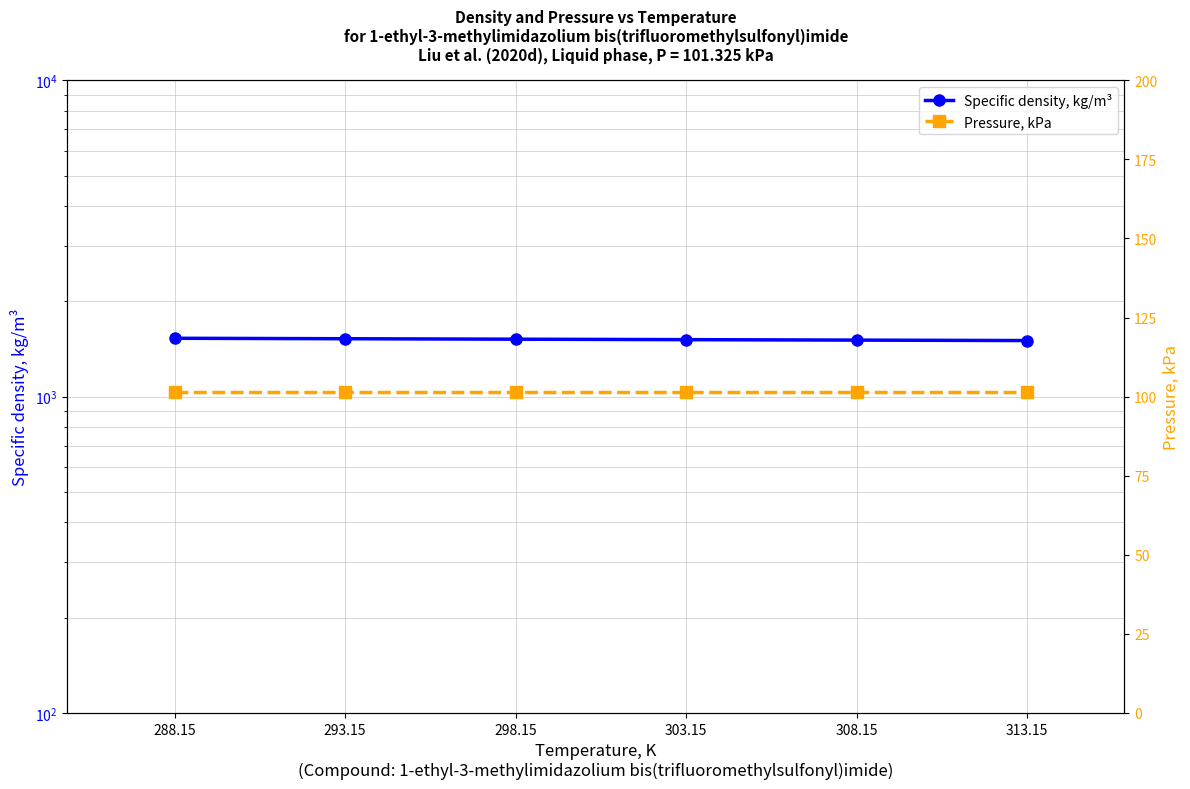

True or false: Pressure, kPa and Specific density, kg/m³ cross at least once.

False